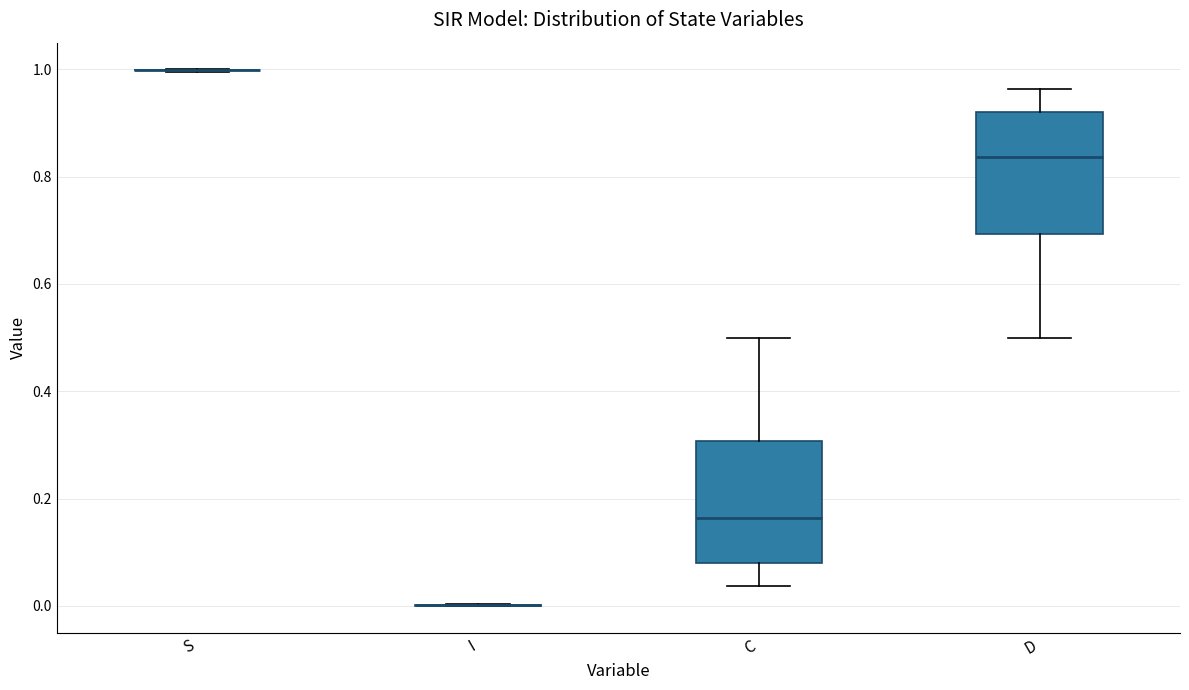

Where is the lower edge of the box for C on the y-axis? The values are not printed on the chart, so give them approximately, as read against the axis.

0.08